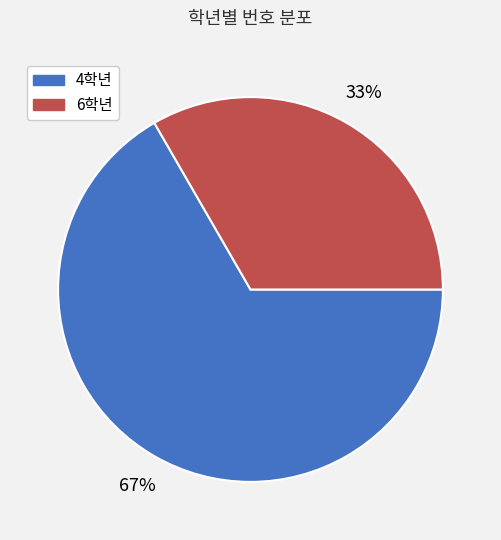

Do 4학년 and 6학년 together represent more than half of the pie?

Yes